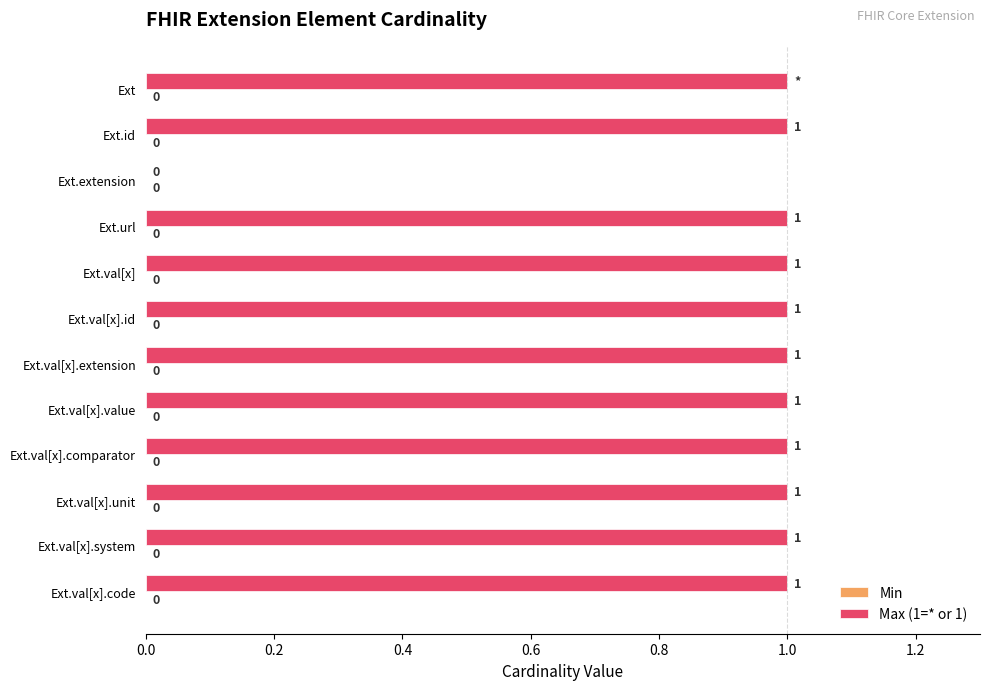

What is the ratio of the value at Ext to the value at Ext.val[x].unit?

1.0